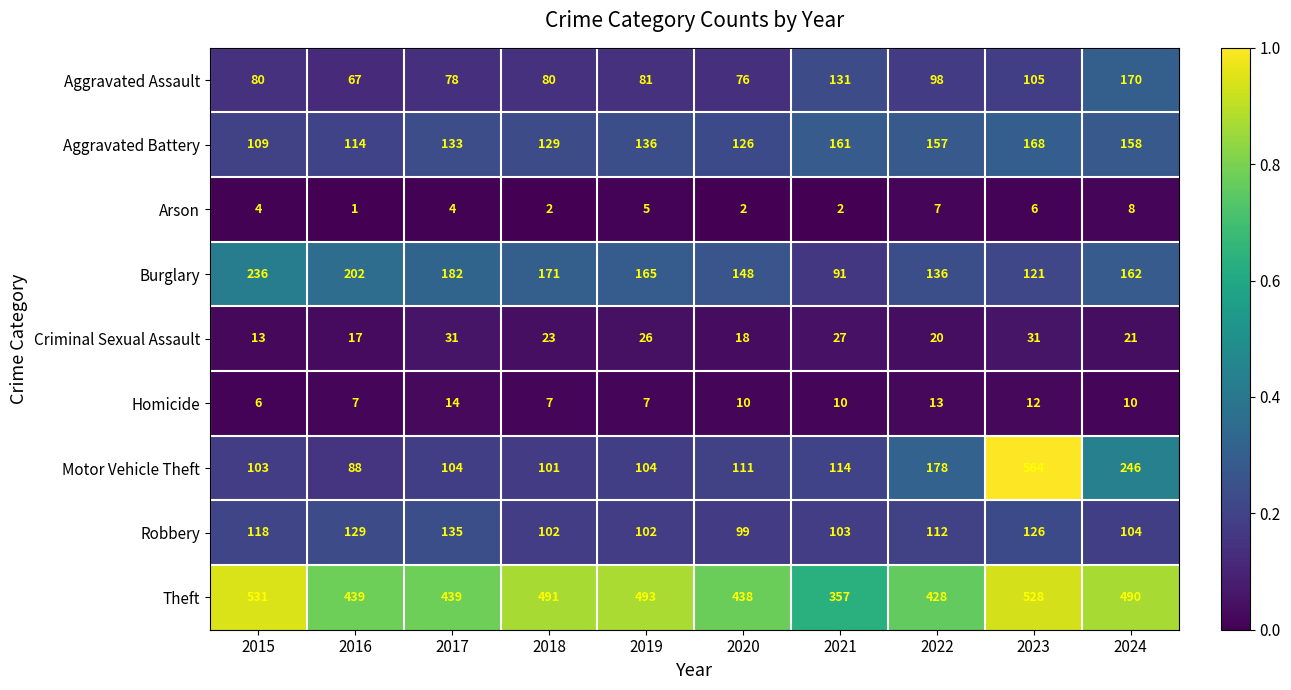

Which series has the widest spread of values?

Motor Vehicle Theft